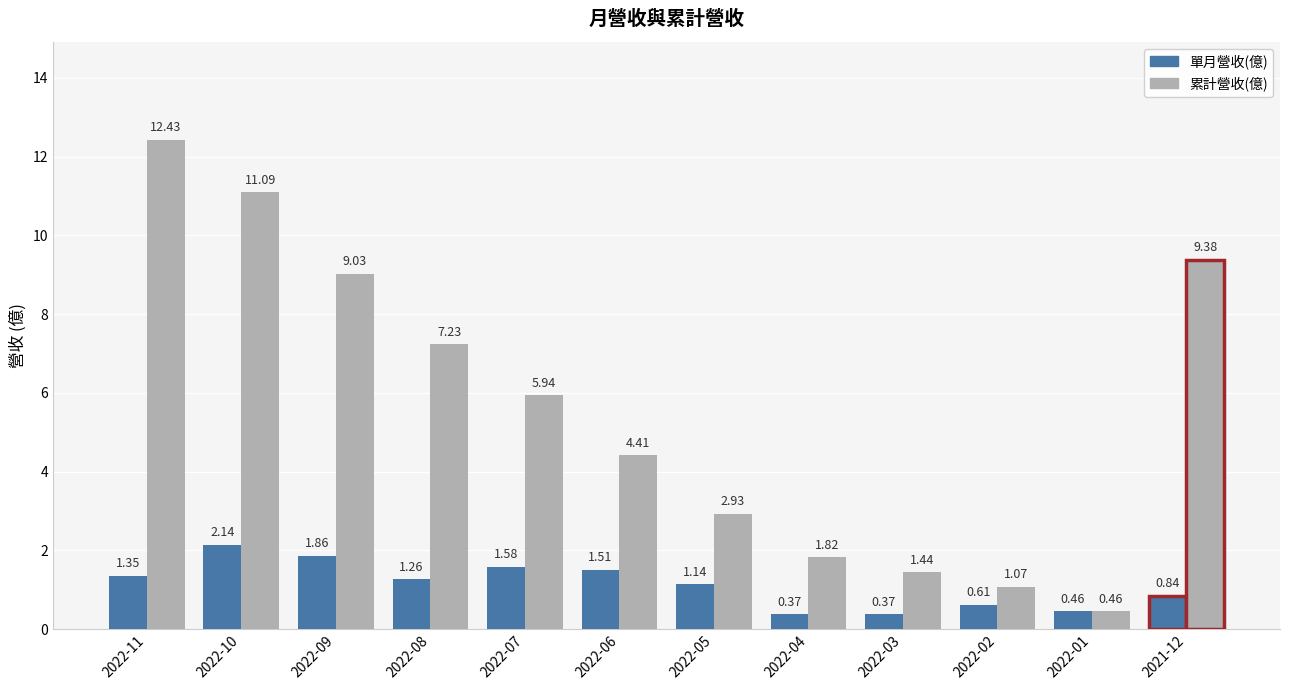

What is the label of the 5th bar from the left?

2022-07